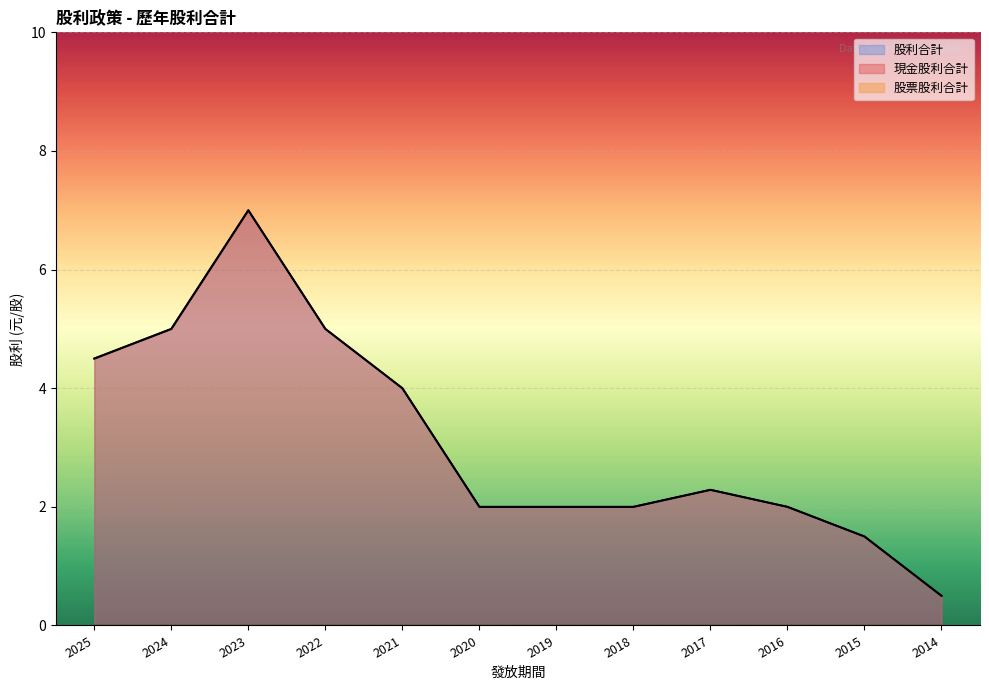

Does the chart display data point markers on the line(s)?

No